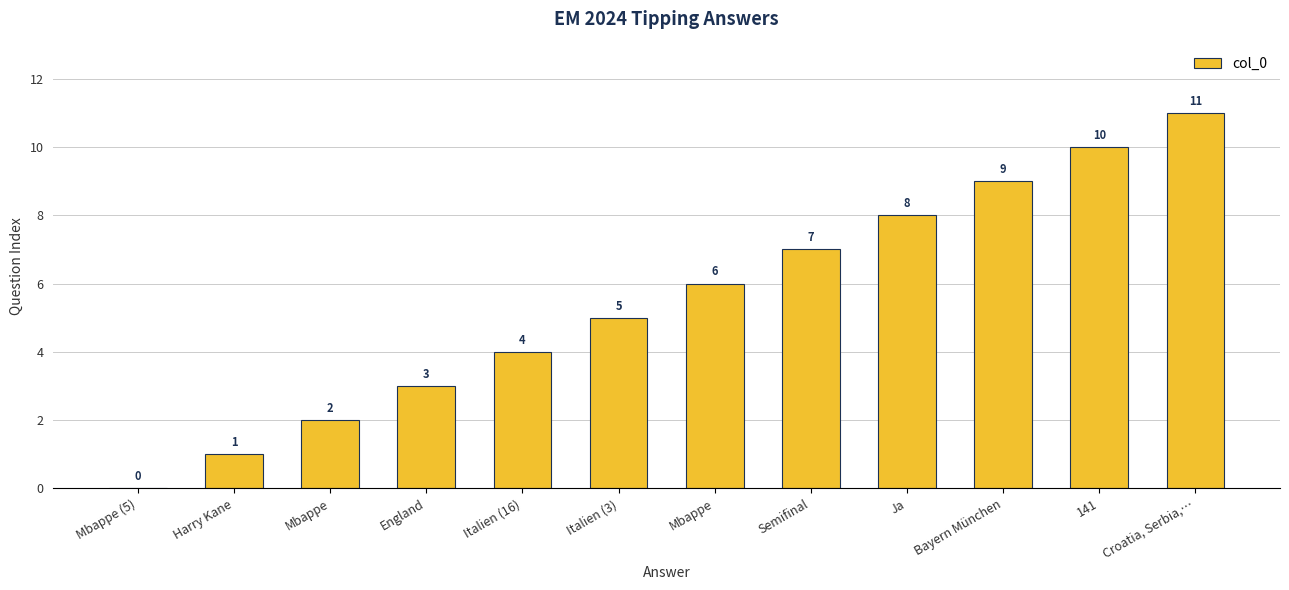

How many categories are shown in the chart?

12